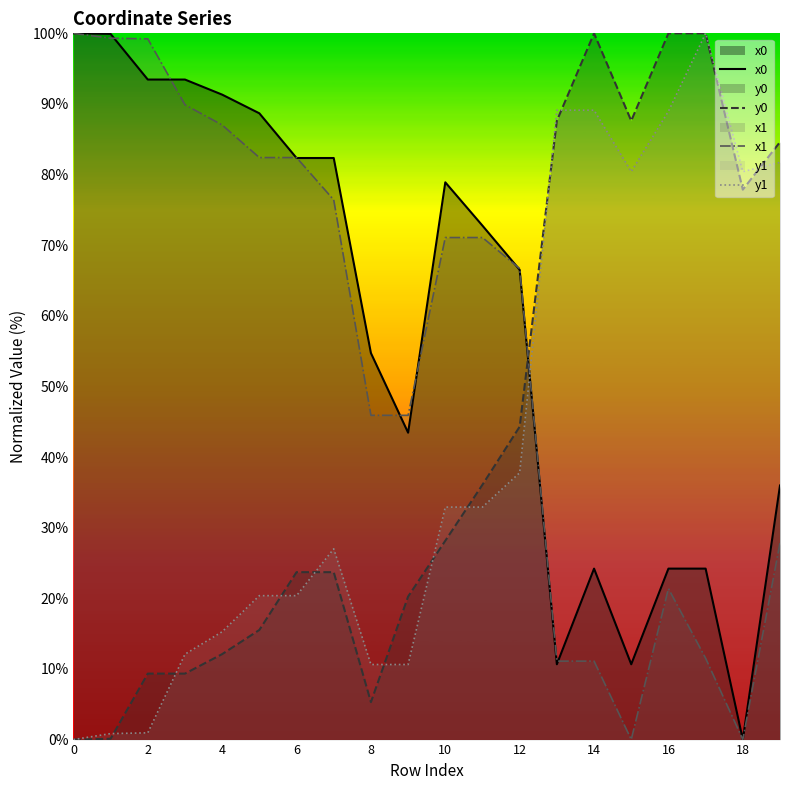

At how many categories does at least one series exceed 93?

7